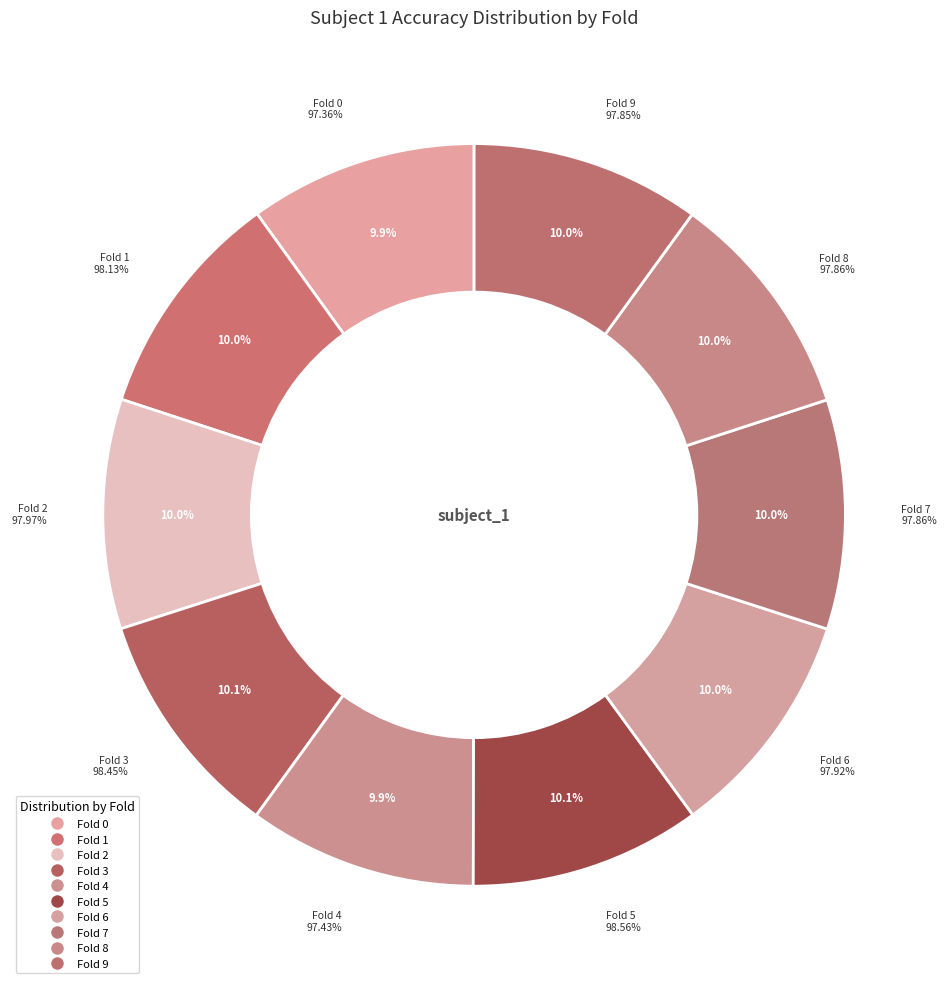

What percentage do Fold 2 and Fold 3 together represent?

20.1%